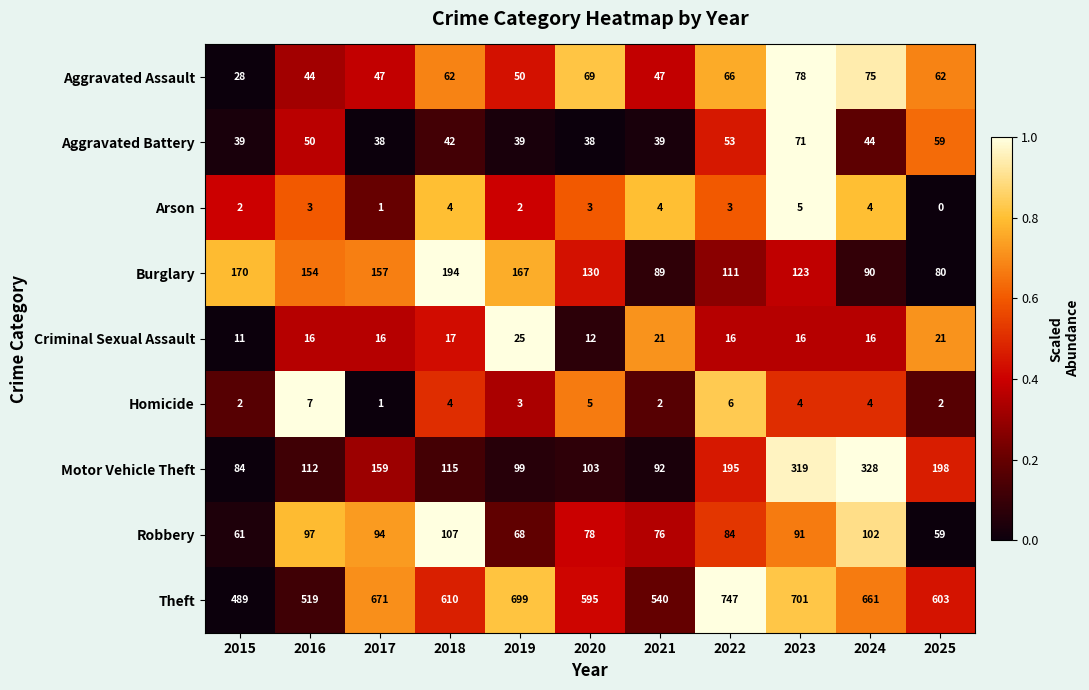

What is the total value across all series at 2022?

1281